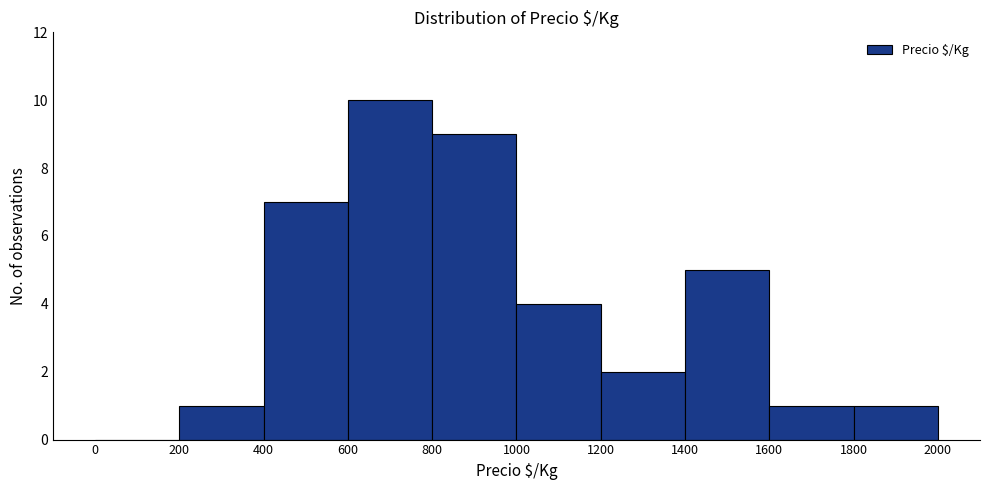

Over which range of the x-axis is the bar tallest?

600 to 800